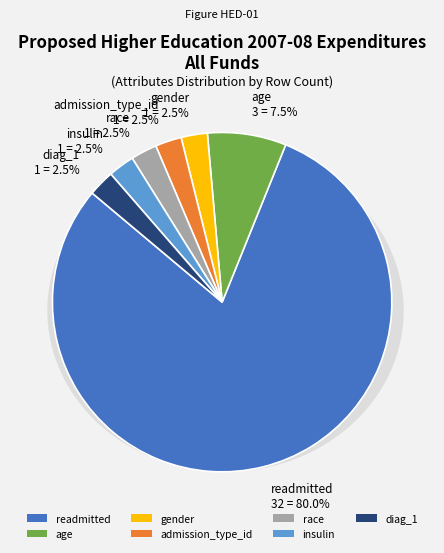

To the nearest percent, what portion does insulin represent?

2%